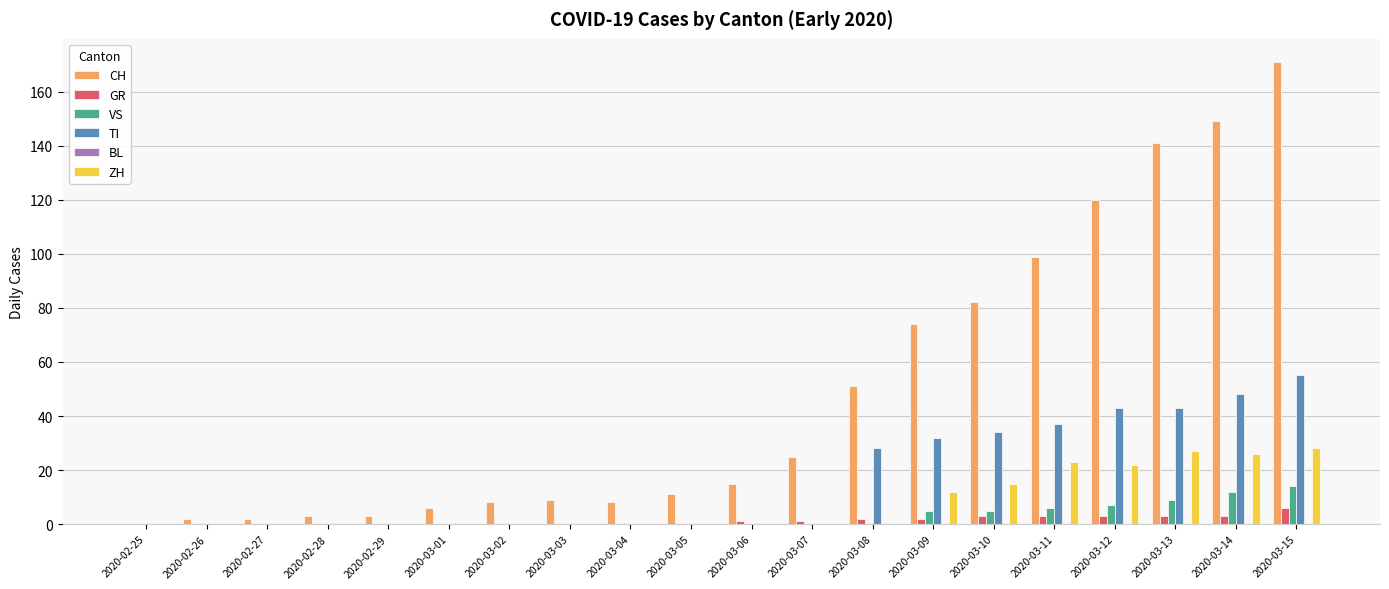

True or false: TI has a value of 0 at 2020-03-06.

True